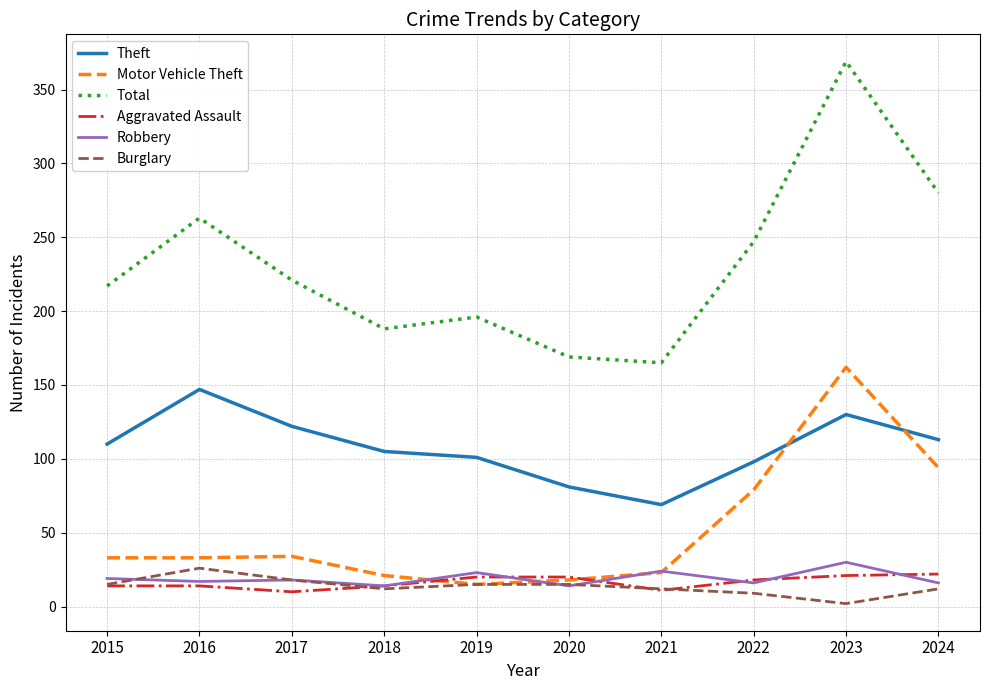

Which series has the largest total across all categories?

Total